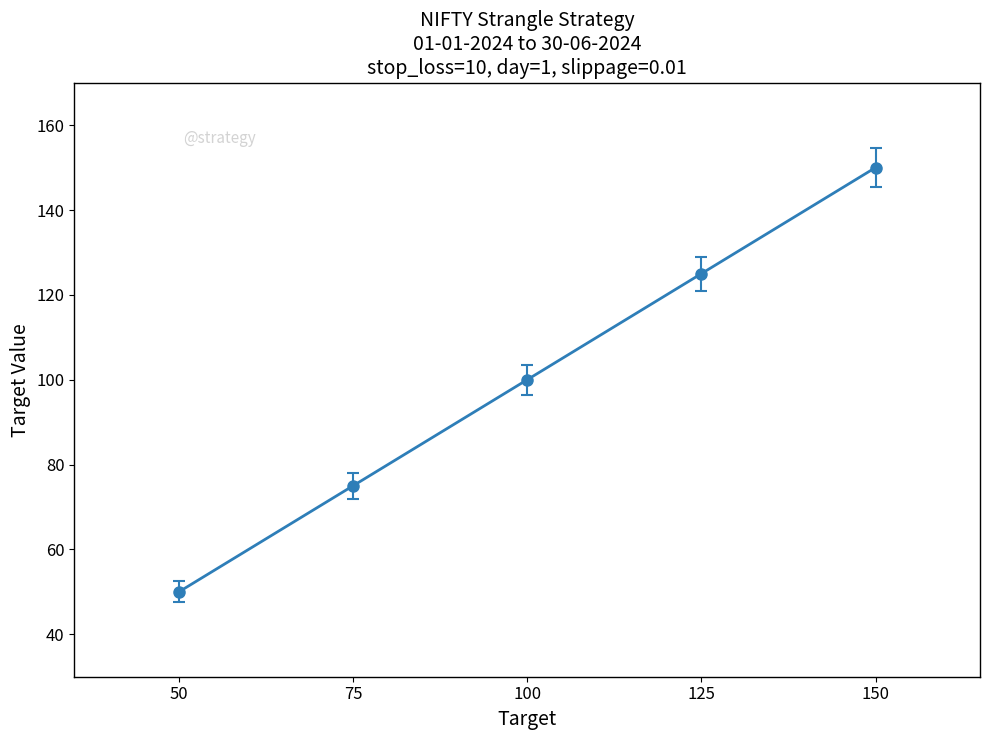

Which has a higher value, 50 or 125?

125